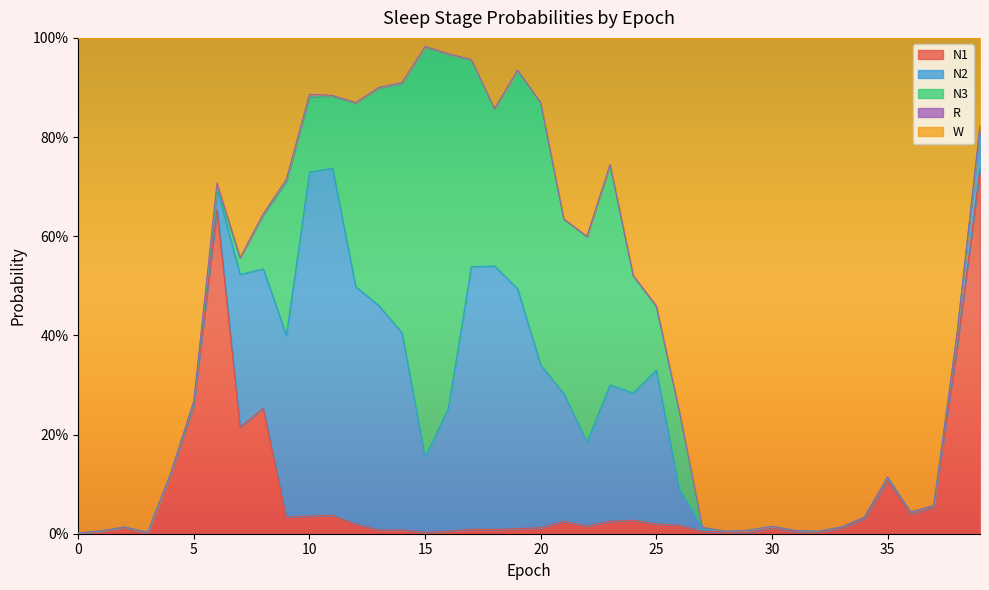

What is the value of the N3 point at the 22nd from the left?

0.4